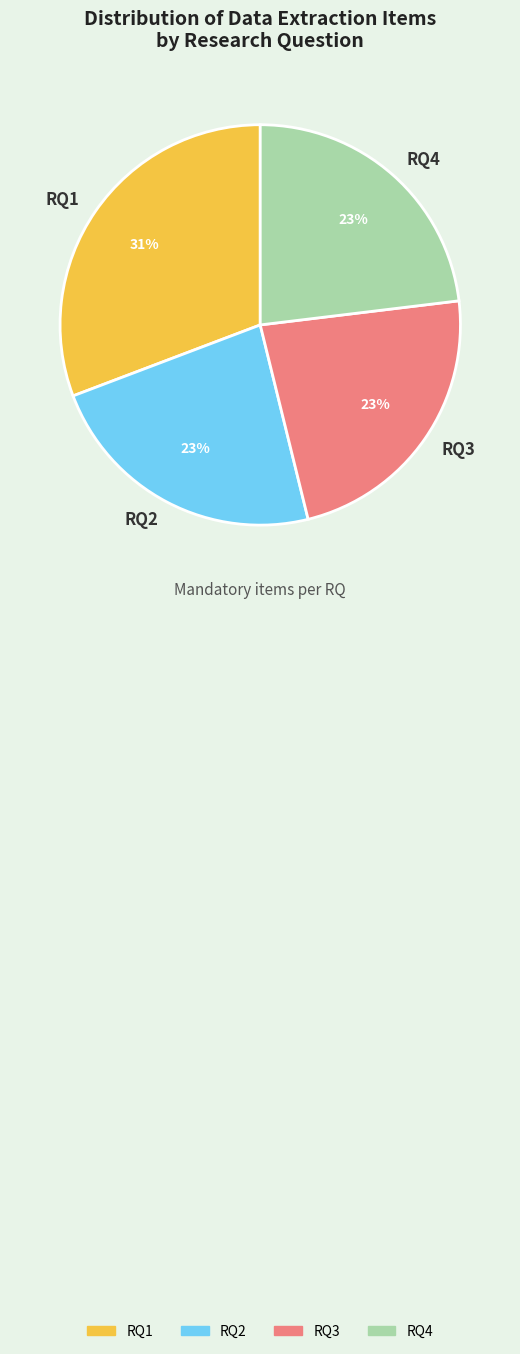

Is there a majority slice in this chart?

No